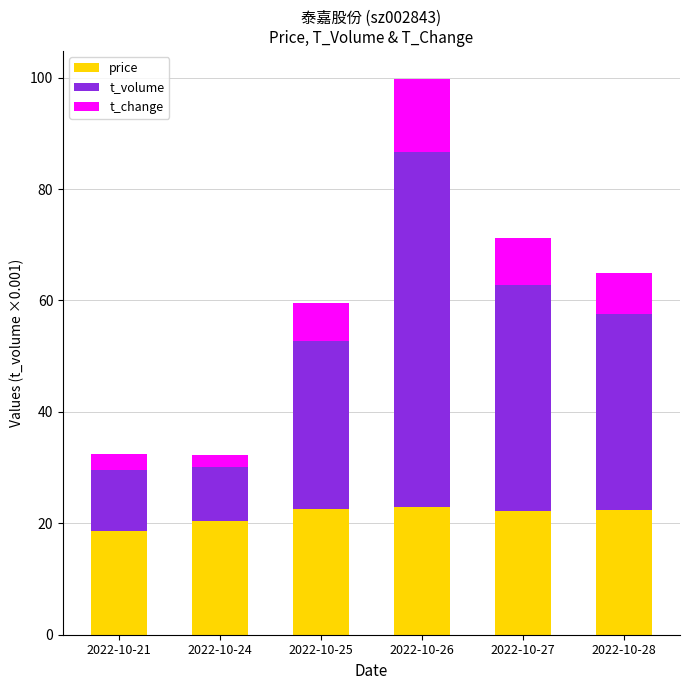

What is the value of the price bar at the 3rd from the left?

22.5